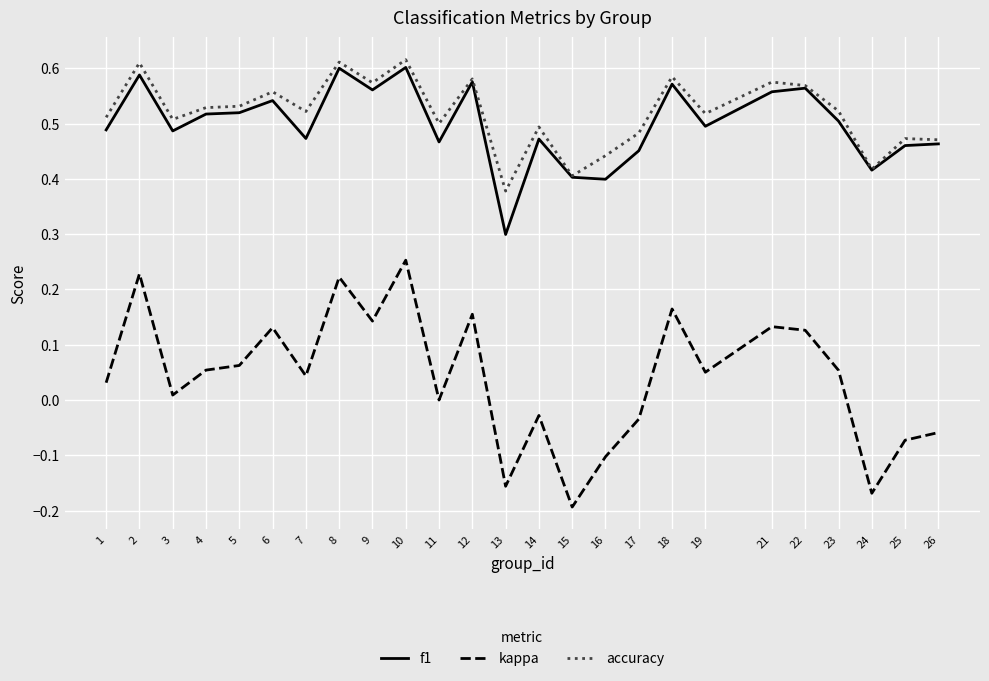

Which category has the lowest value across all series?

15